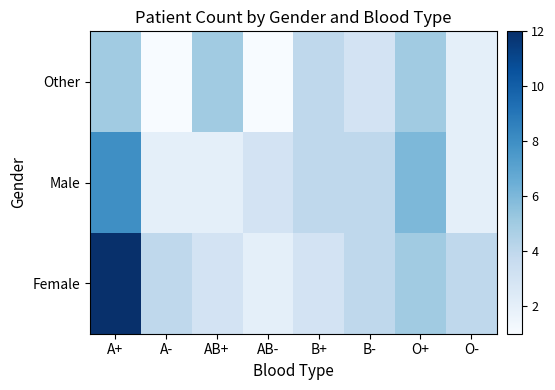

Reading right to left, extract all data points from this chart.

Female: O-=4	O+=5	B-=4	B+=3	AB-=2	AB+=3	A-=4	A+=12
Male: O-=2	O+=6	B-=4	B+=4	AB-=3	AB+=2	A-=2	A+=8
Other: O-=2	O+=5	B-=3	B+=4	AB-=1	AB+=5	A-=1	A+=5